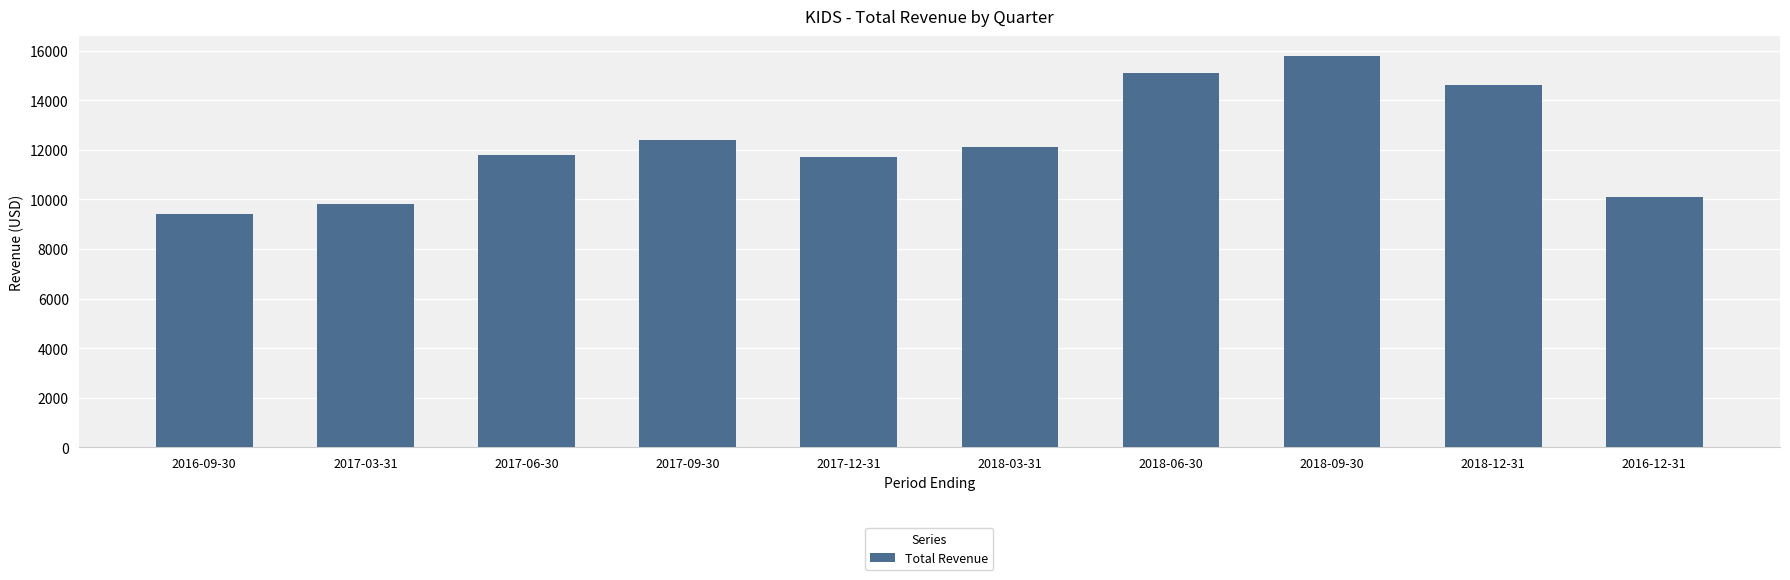

Read the value at 2017-09-30, to the nearest 50.

12400